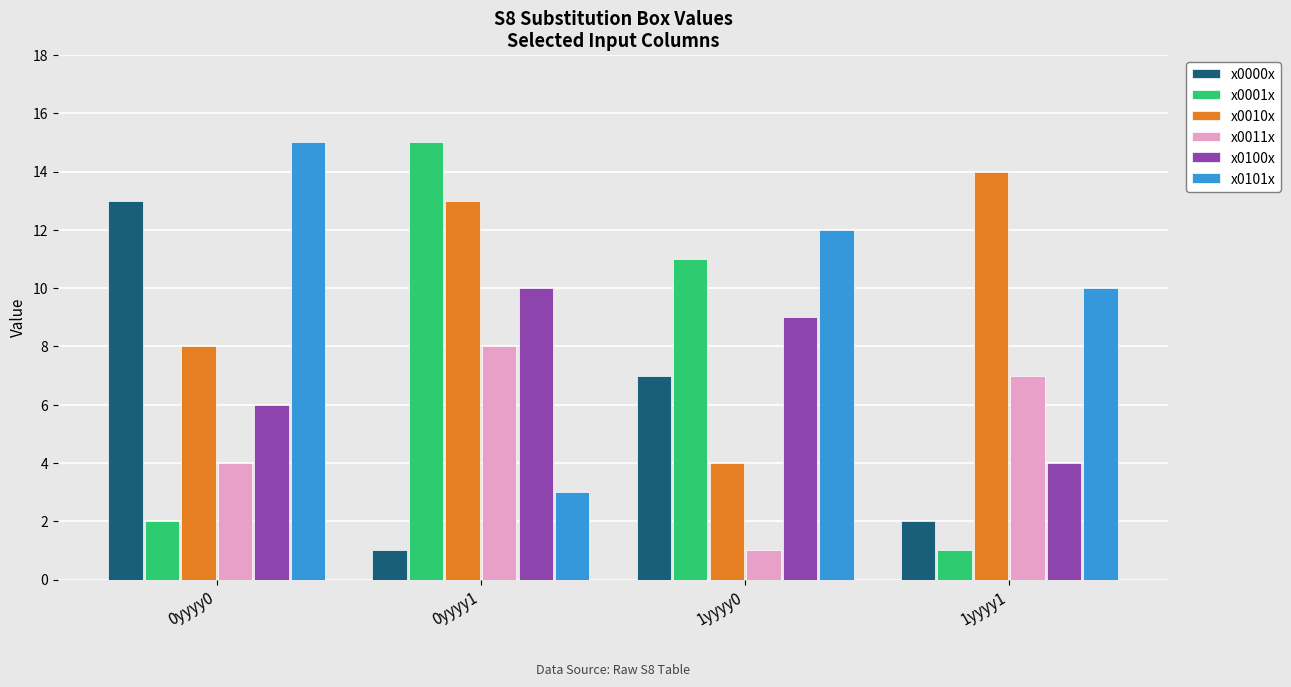

How many values in the x0000x series are below 7?

2